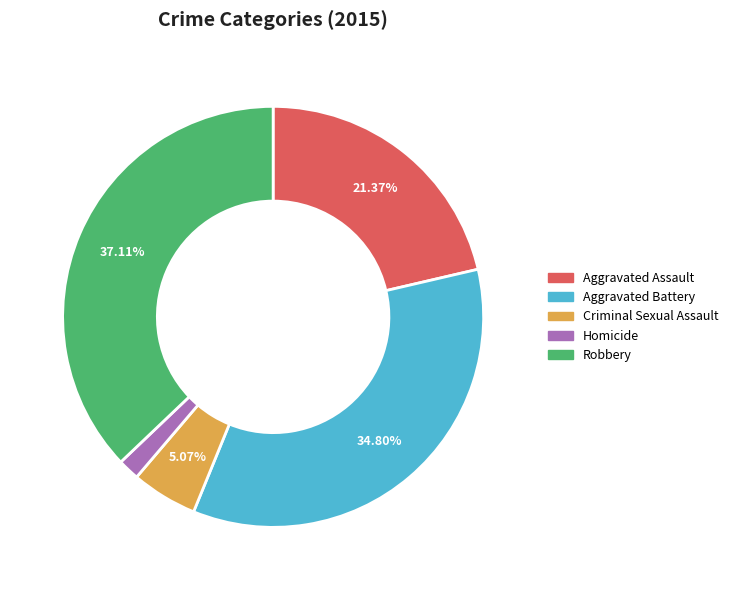

Which slice is the smallest?

Homicide